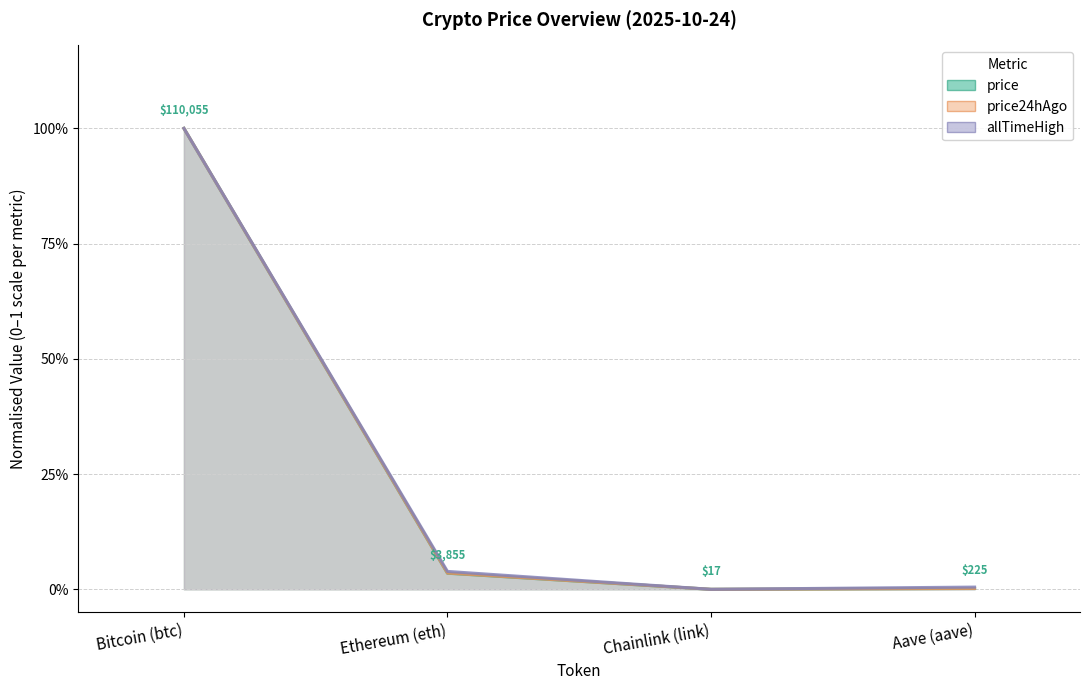

What is the label of the 2nd point from the left?

Ethereum (eth)